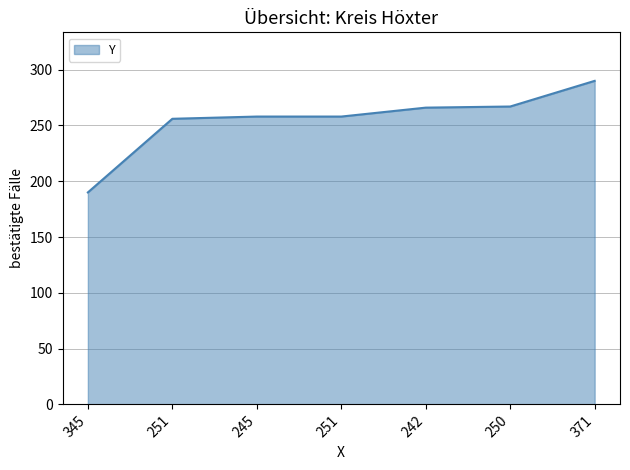

Does the chart have visible grid lines?

Yes